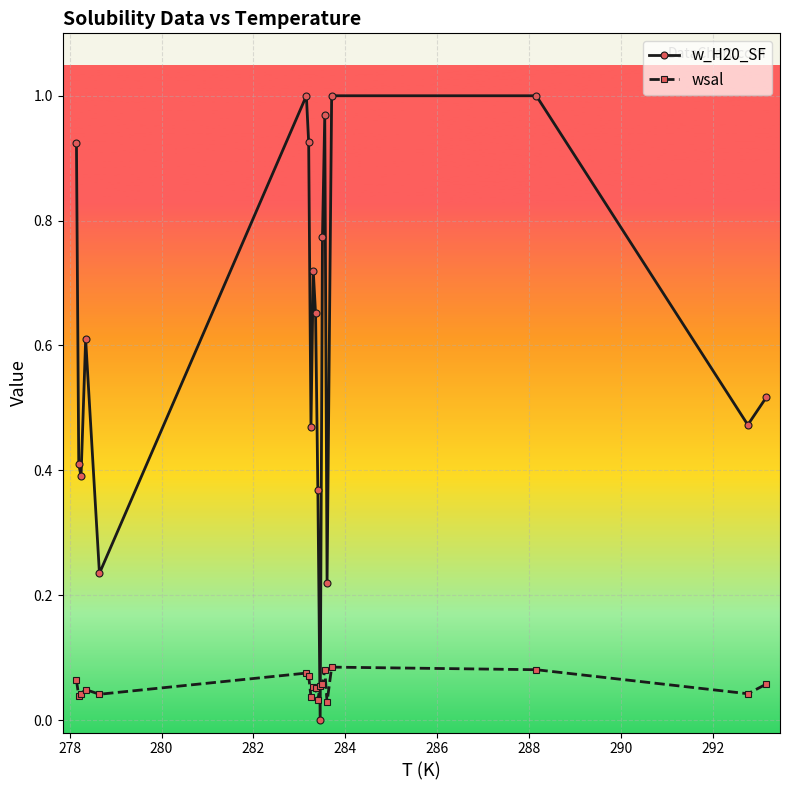

Rank the series by their maximum value, from lowest to highest.

wsal, w_H20_SF